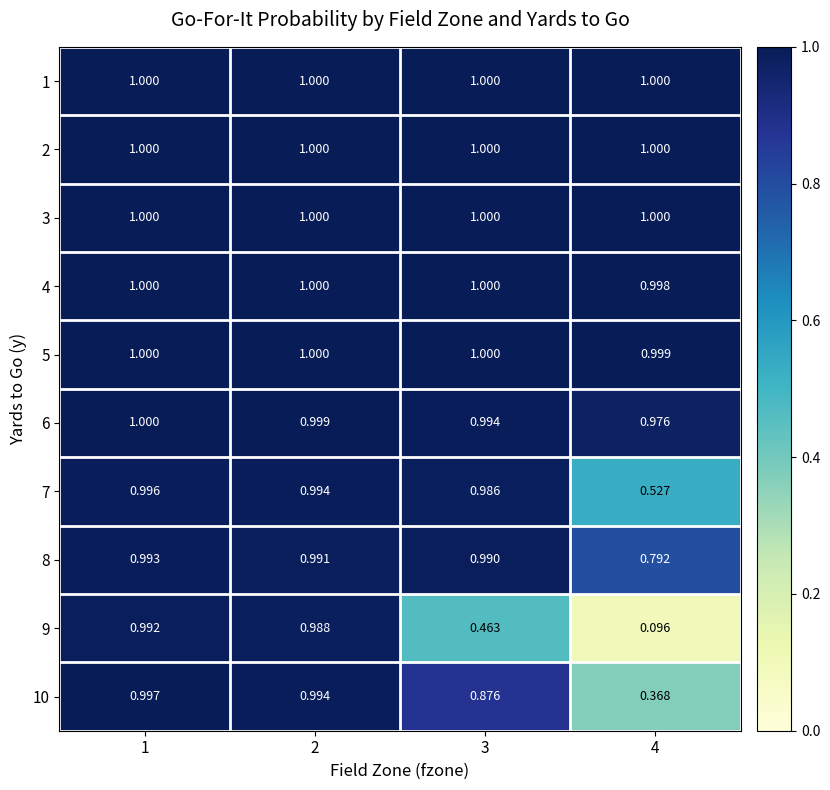

What is the total value across all series at 3?

9.3